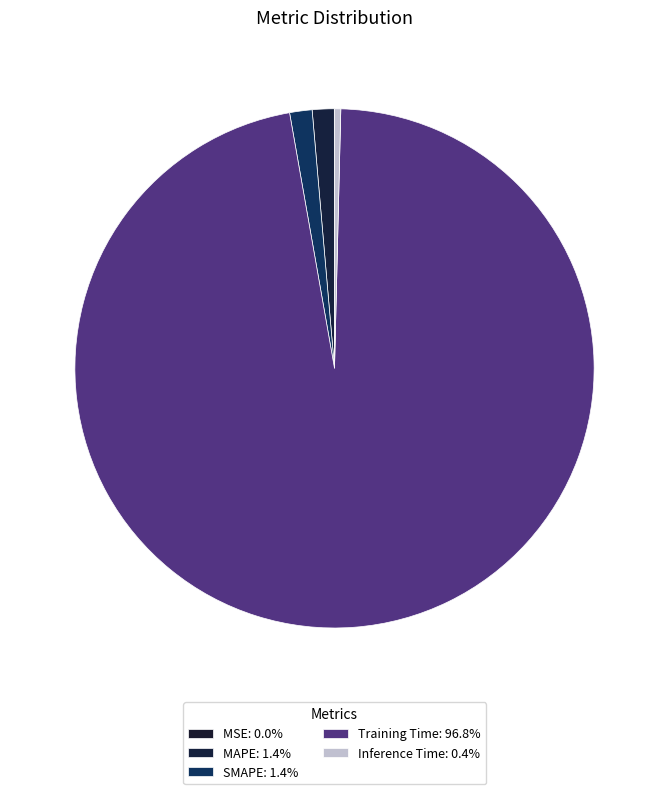

Which category has the smallest portion of the pie?

MSE